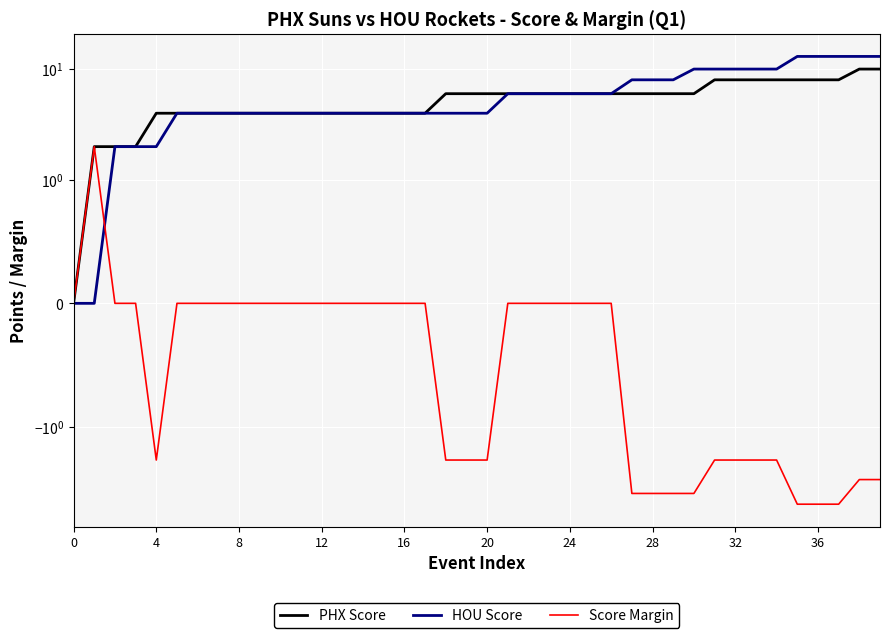

Is it true that PHX Score equals 1 at 28?

False